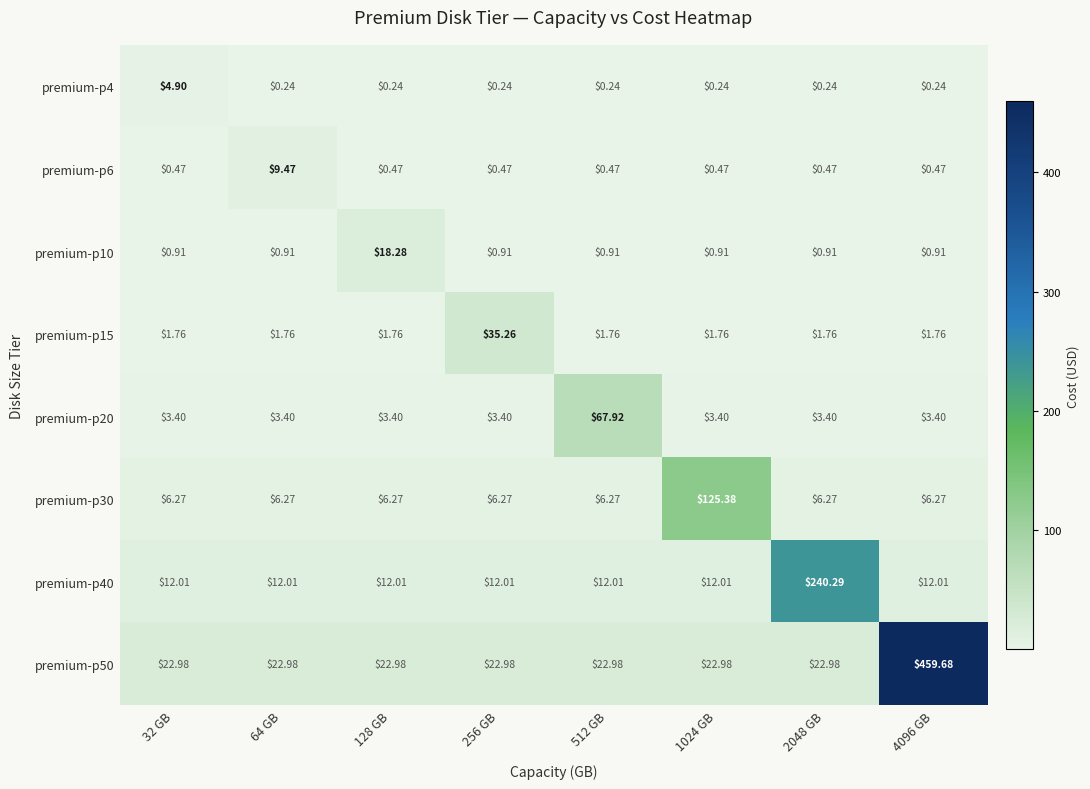

Between 512 GB and 4096 GB, which series saw the biggest shift?

premium-p50